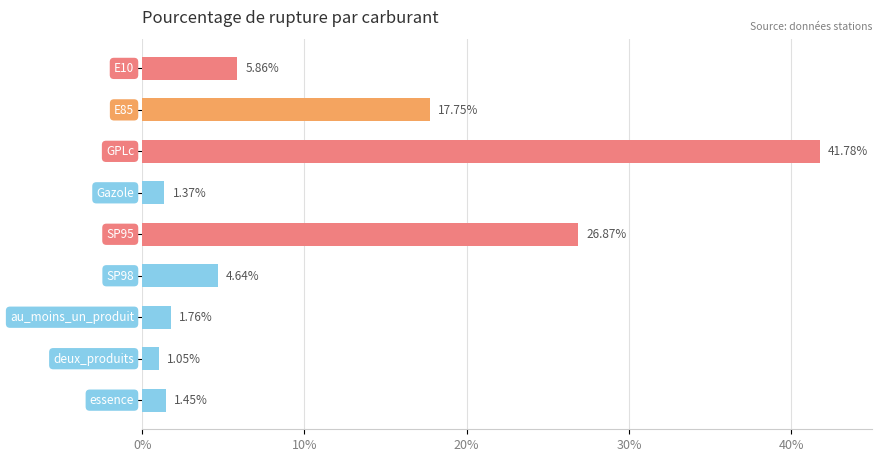

What is the difference between the maximum and minimum values?

40.7